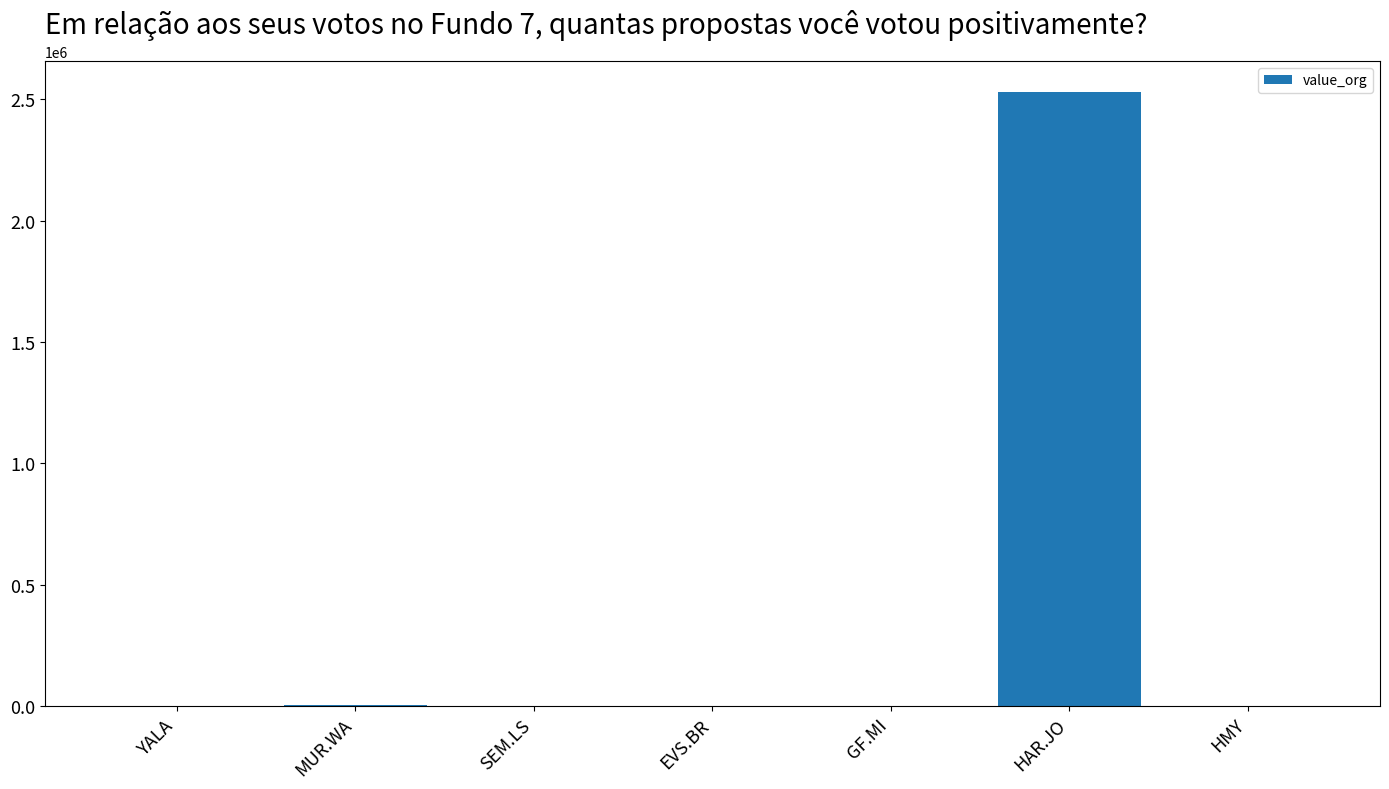

How many distinct data groups are displayed?

1